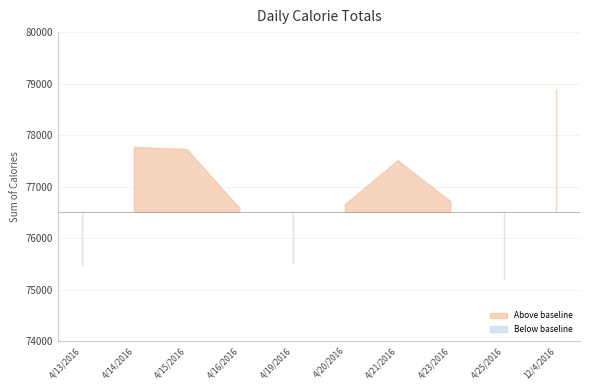

The chart shows a value of 75186 at 4/25/2016. True or false?

True